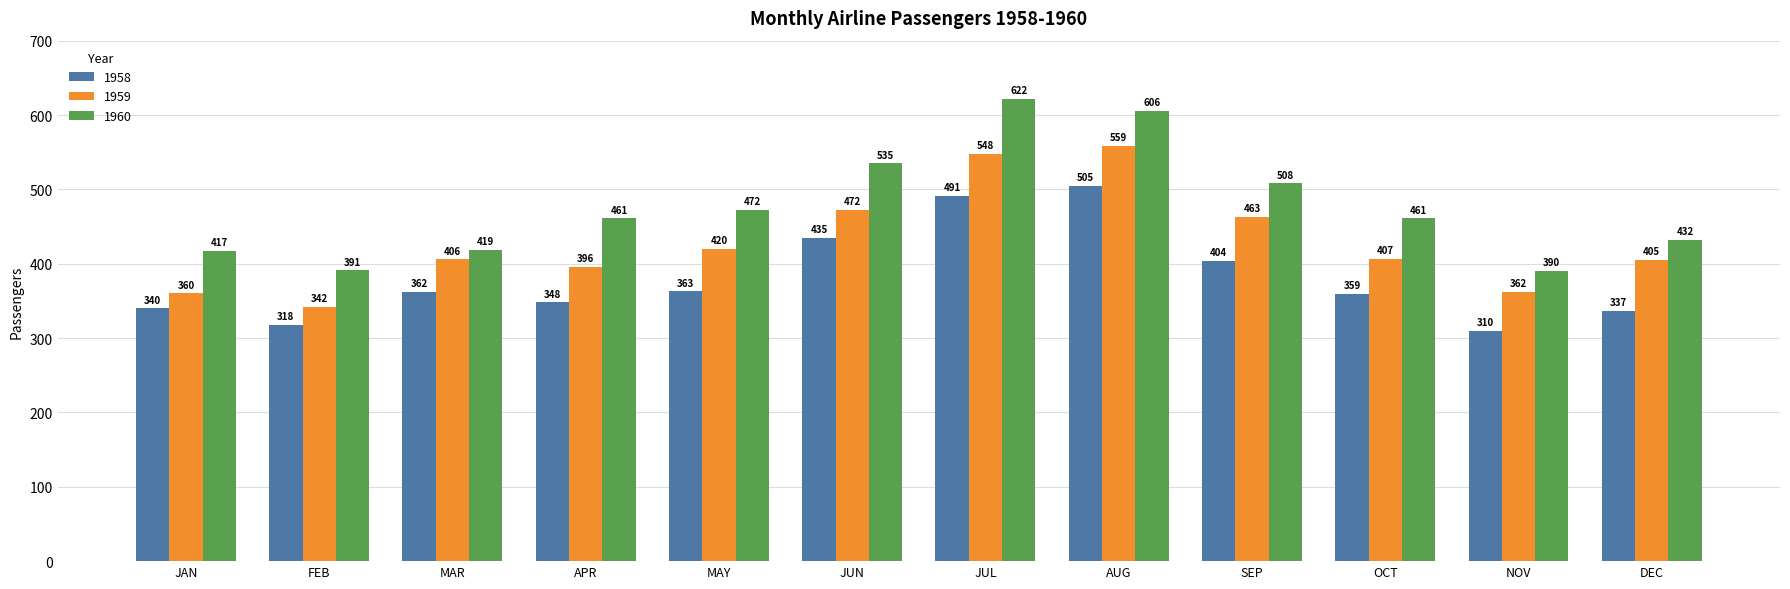

Reading left to right, list all the values displayed in this chart.

1958: JAN=340	FEB=318	MAR=362	APR=348	MAY=363	JUN=435	JUL=491	AUG=505	SEP=404	OCT=359	NOV=310	DEC=337
1959: JAN=360	FEB=342	MAR=406	APR=396	MAY=420	JUN=472	JUL=548	AUG=559	SEP=463	OCT=407	NOV=362	DEC=405
1960: JAN=417	FEB=391	MAR=419	APR=461	MAY=472	JUN=535	JUL=622	AUG=606	SEP=508	OCT=461	NOV=390	DEC=432